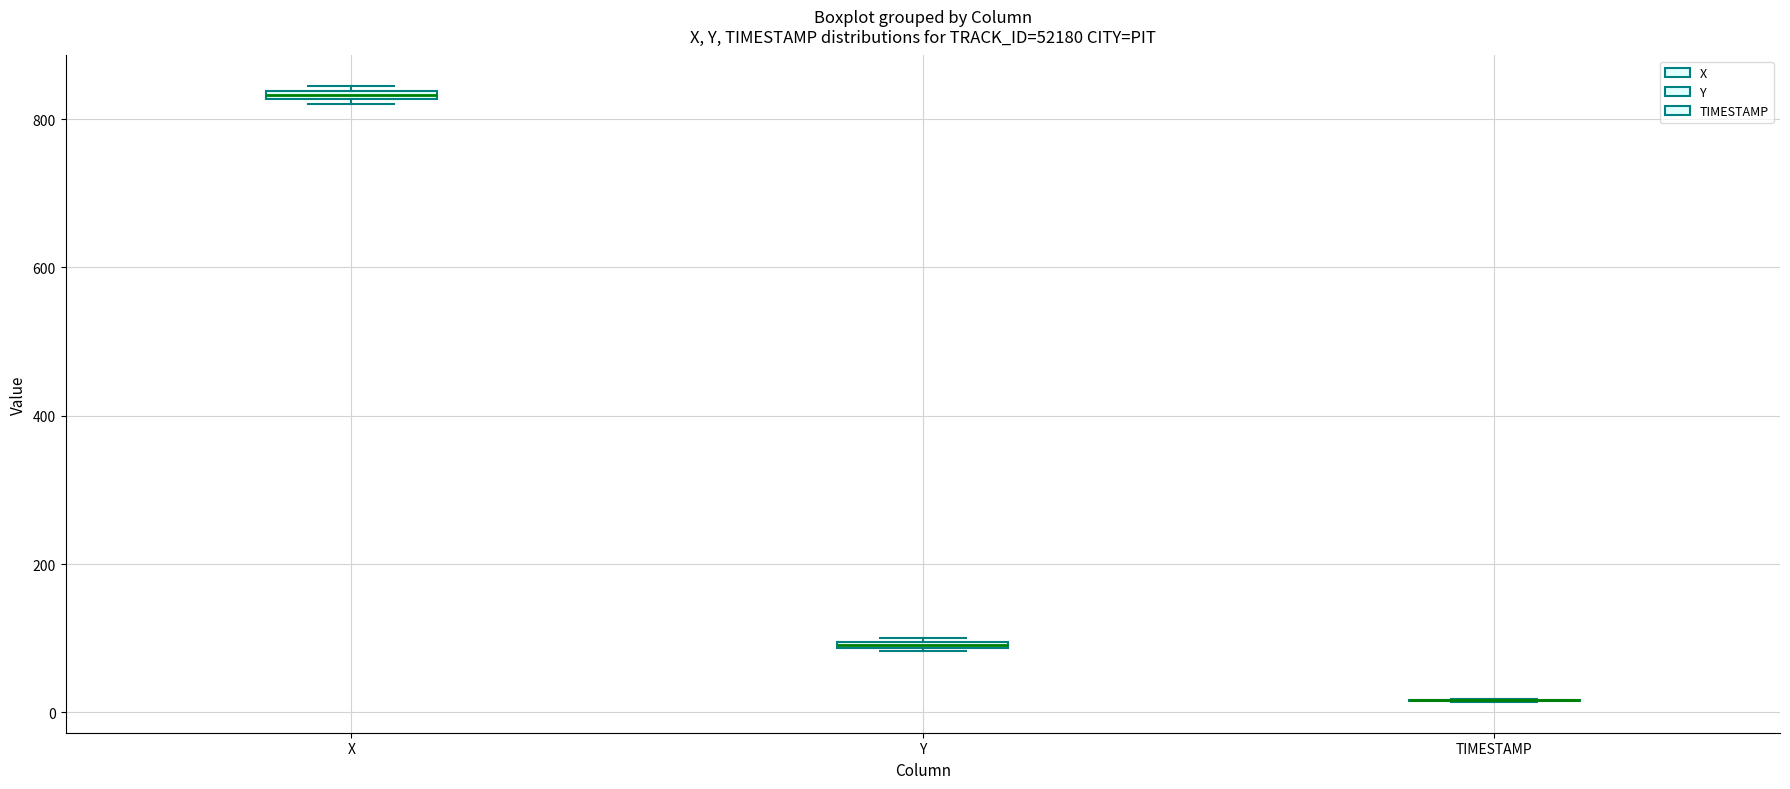

Where is the upper edge of the box for X on the y-axis? The values are not printed on the chart, so give them approximately, as read against the axis.

840